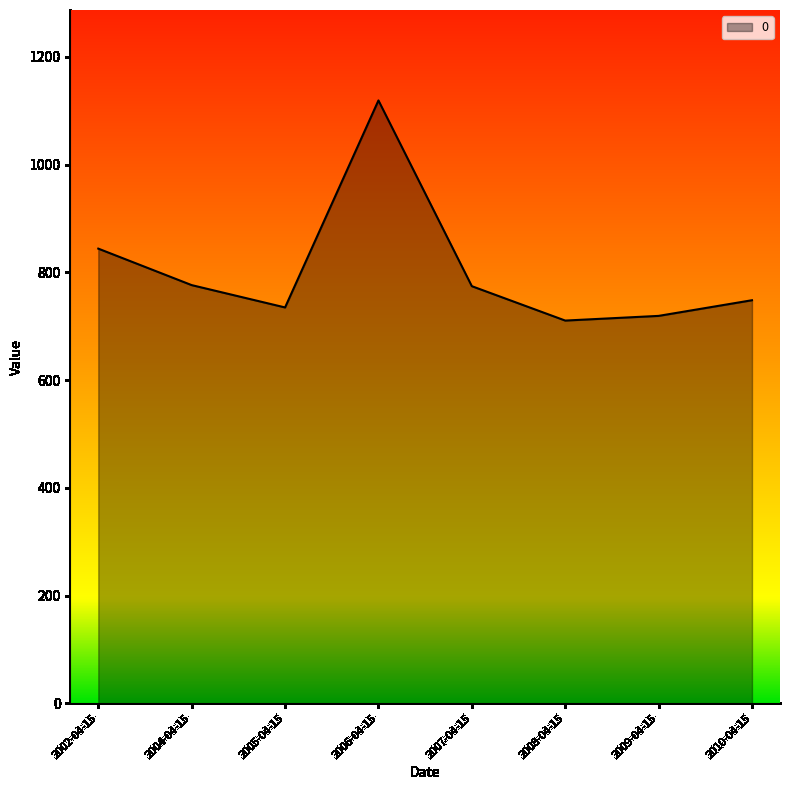

Is it true that the value at 2010-04-15 is 748.3?

True